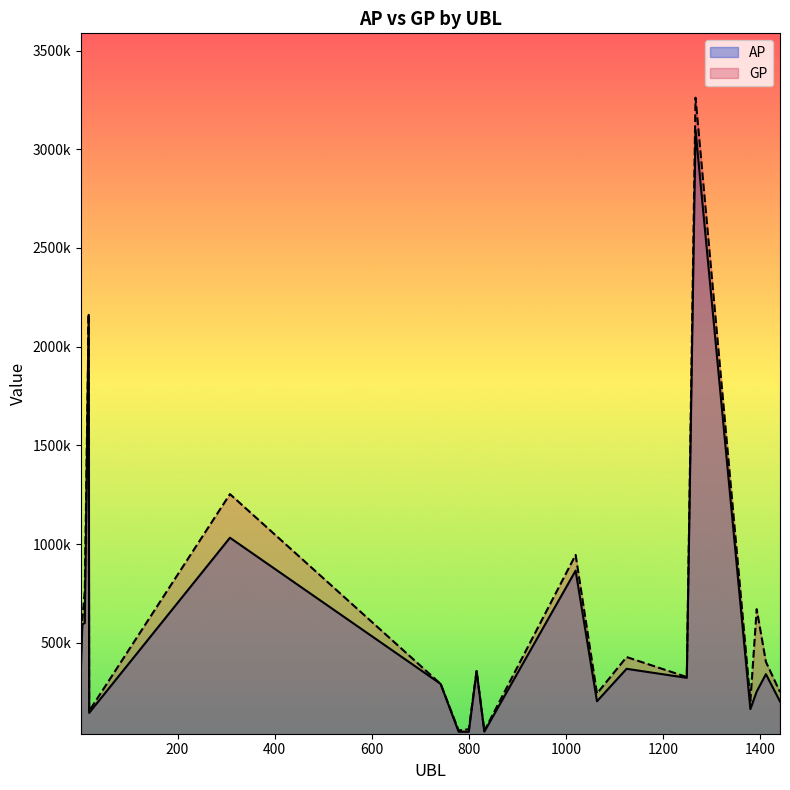

The value of AP at 1249 is 93162. True or false?

False